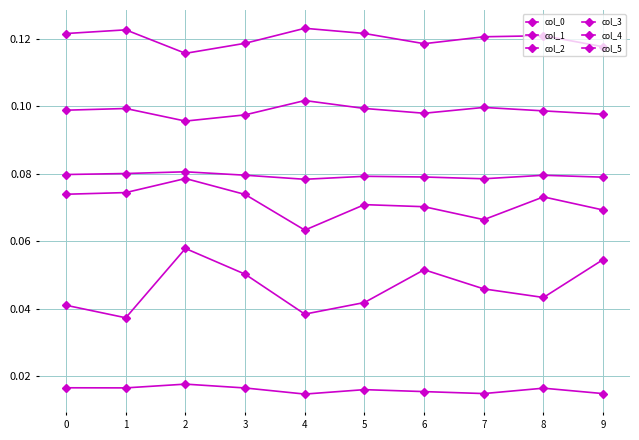

How many categories are shown in the chart?

10